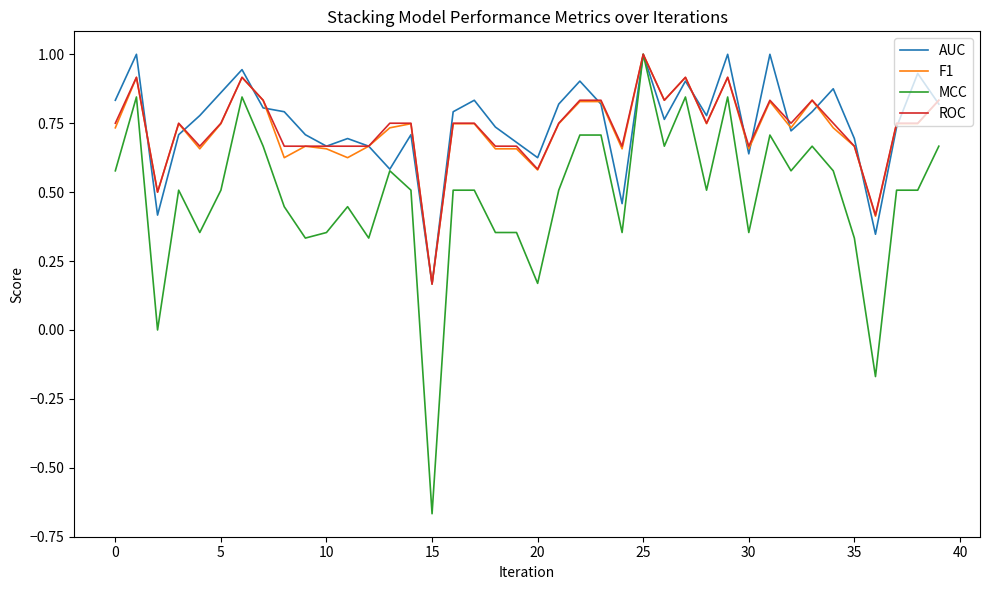

Does the chart have visible grid lines?

No